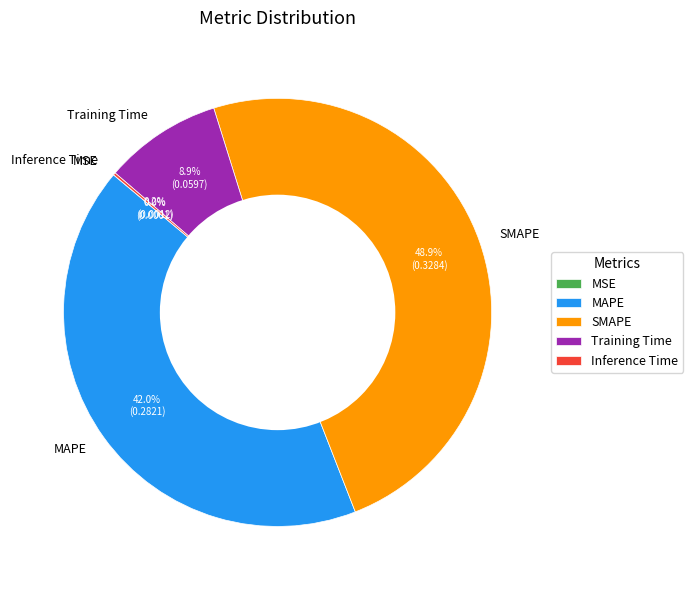

Is there any slice that represents more than half of the pie?

No